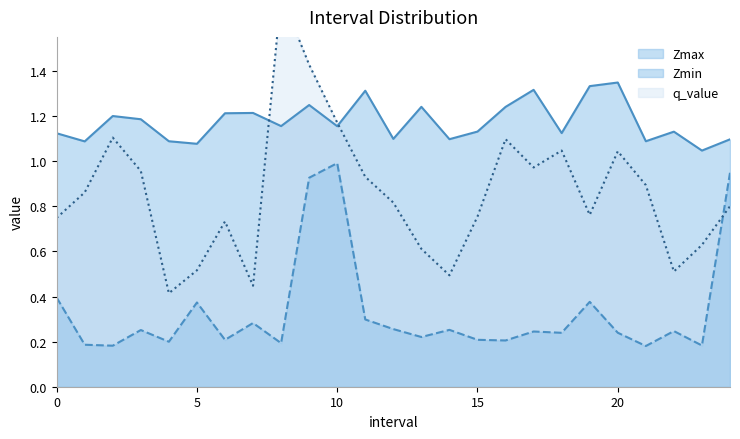

True or false: Zmax has a value of 1.7 at 23.0.

False